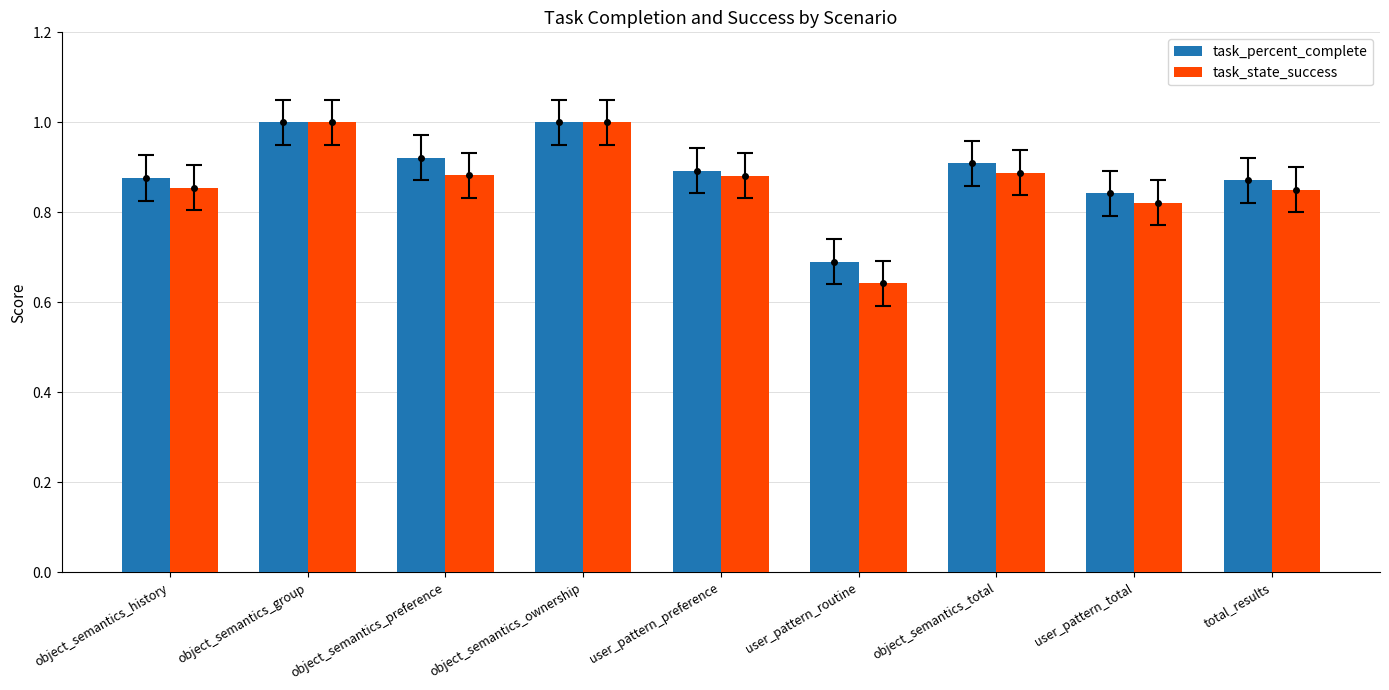

Which series has the largest range (max minus min)?

task_state_success